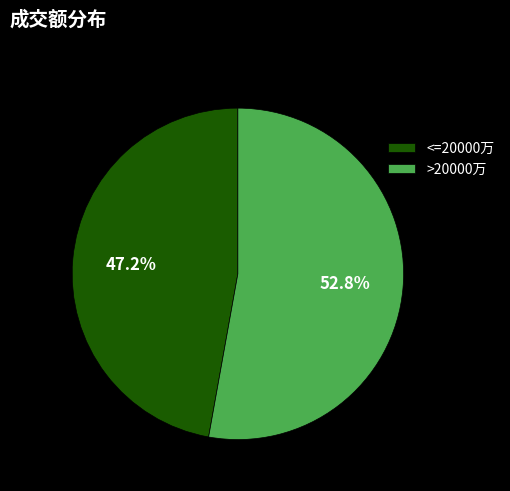

How much of the chart is everything except >20000万?

47.2%